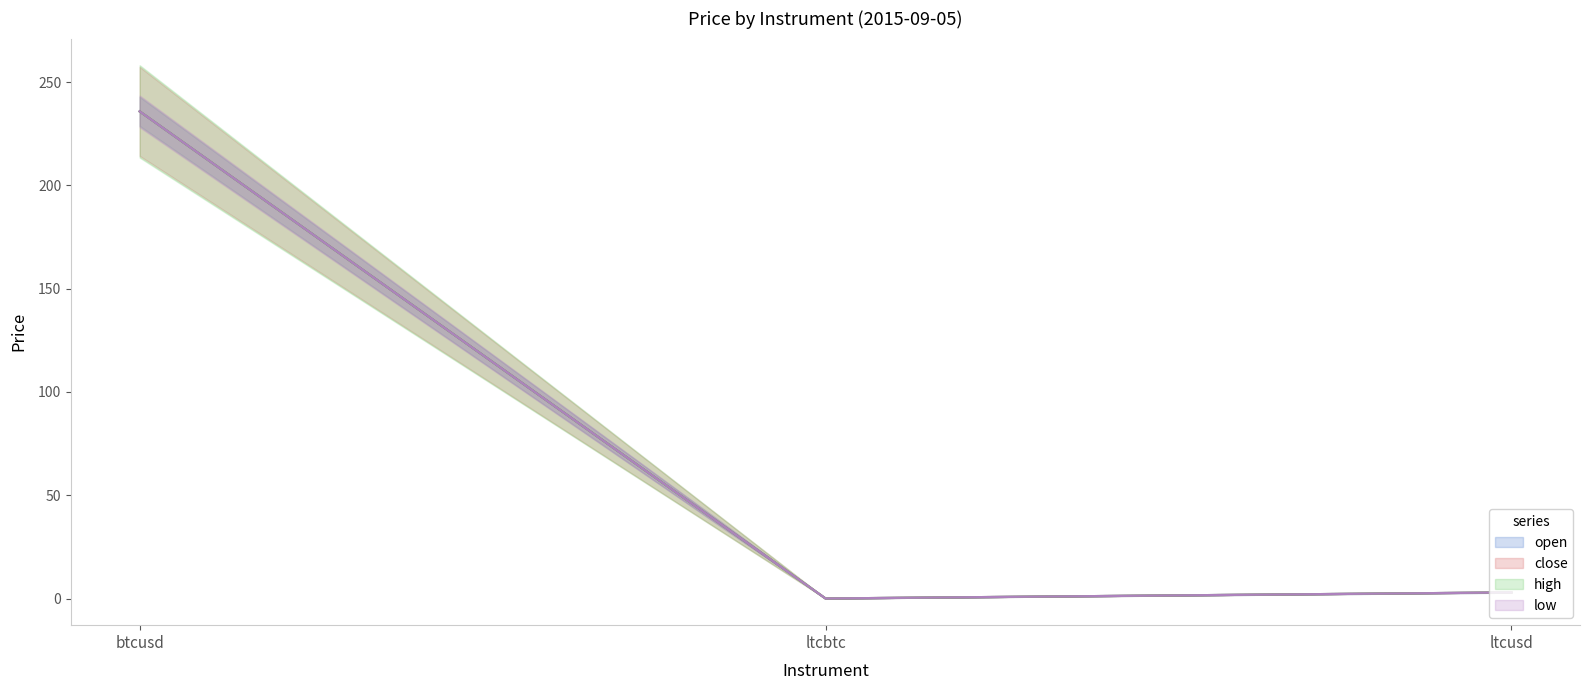

Is it true that open equals 0.0 at ltcbtc?

True